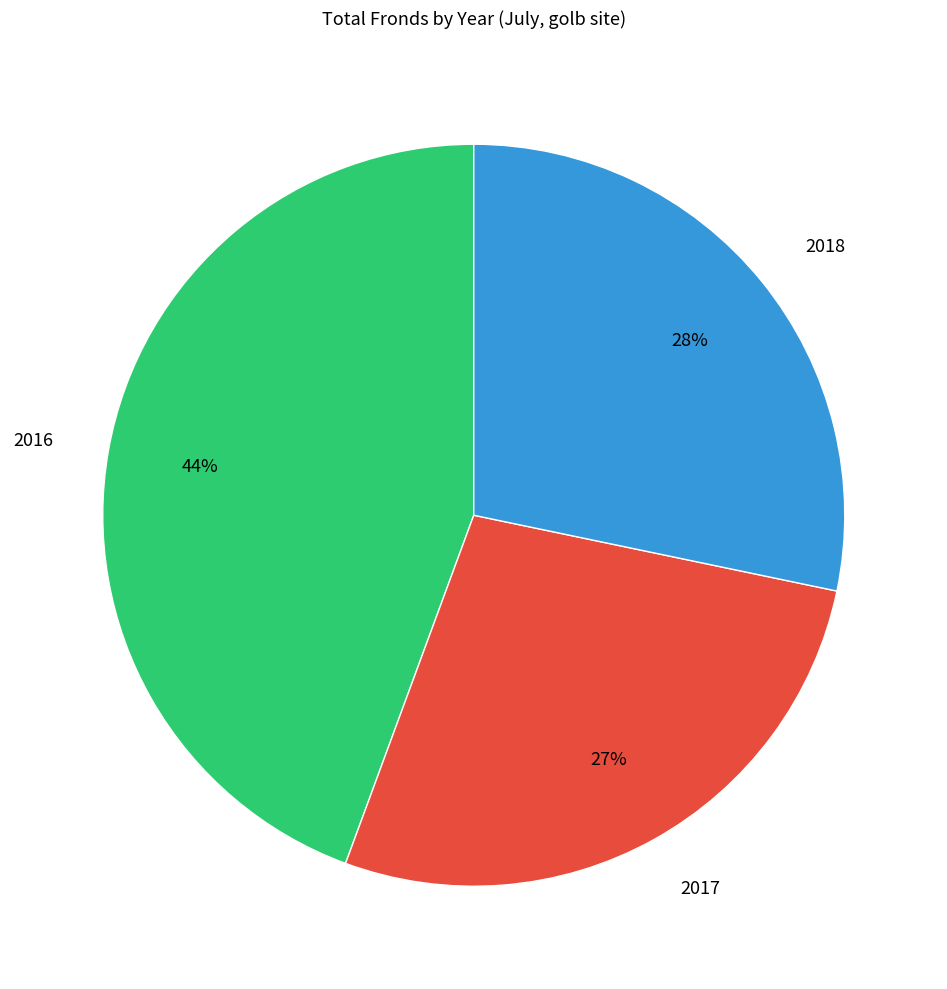

To the nearest percent, what portion does 2016 represent?

44%